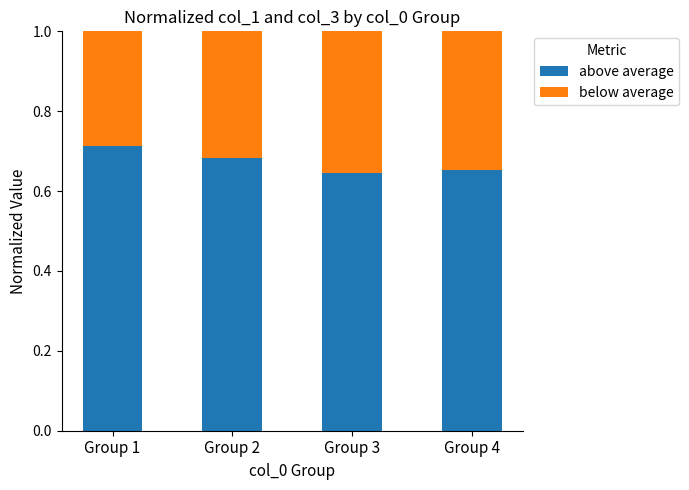

Count the above average values in the range 0 to 1.

4